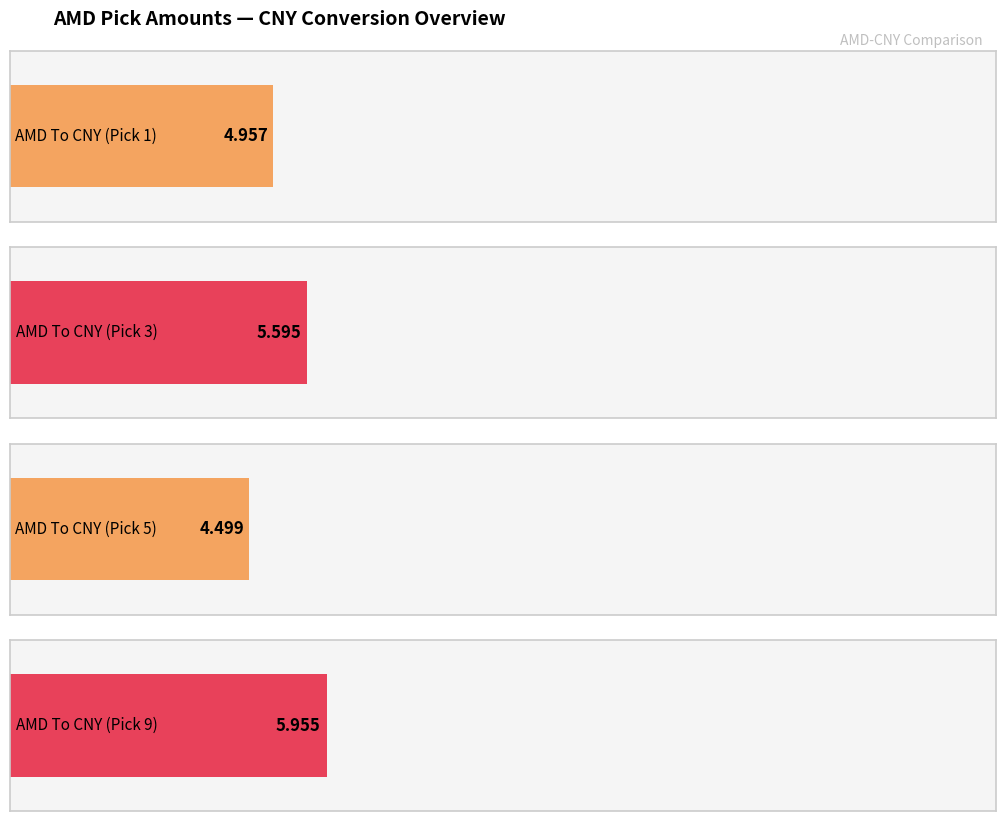

Rank the series by their maximum value, from lowest to highest.

AMD To CNY (col5), AMD To CNY (col1), AMD To CNY (col3), AMD To CNY (col9)